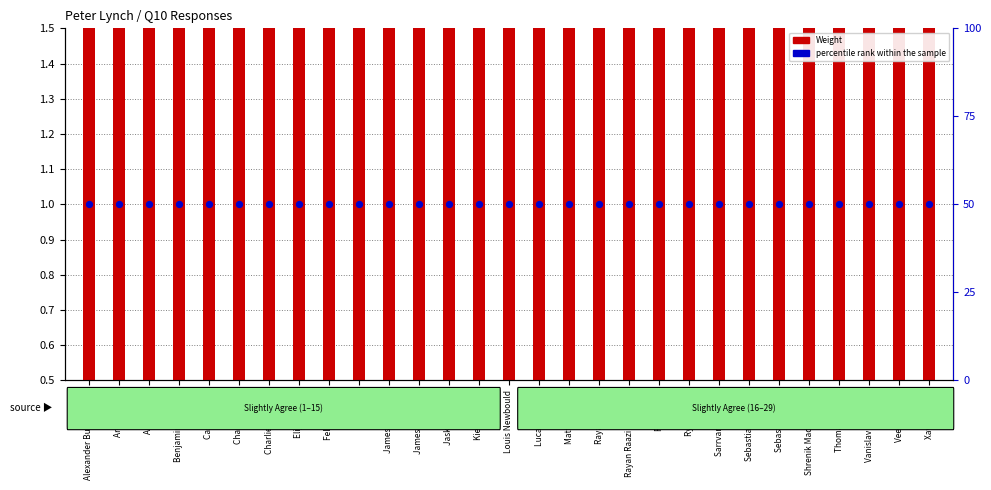

Which series has the largest total across all categories?

percentile rank within the sample